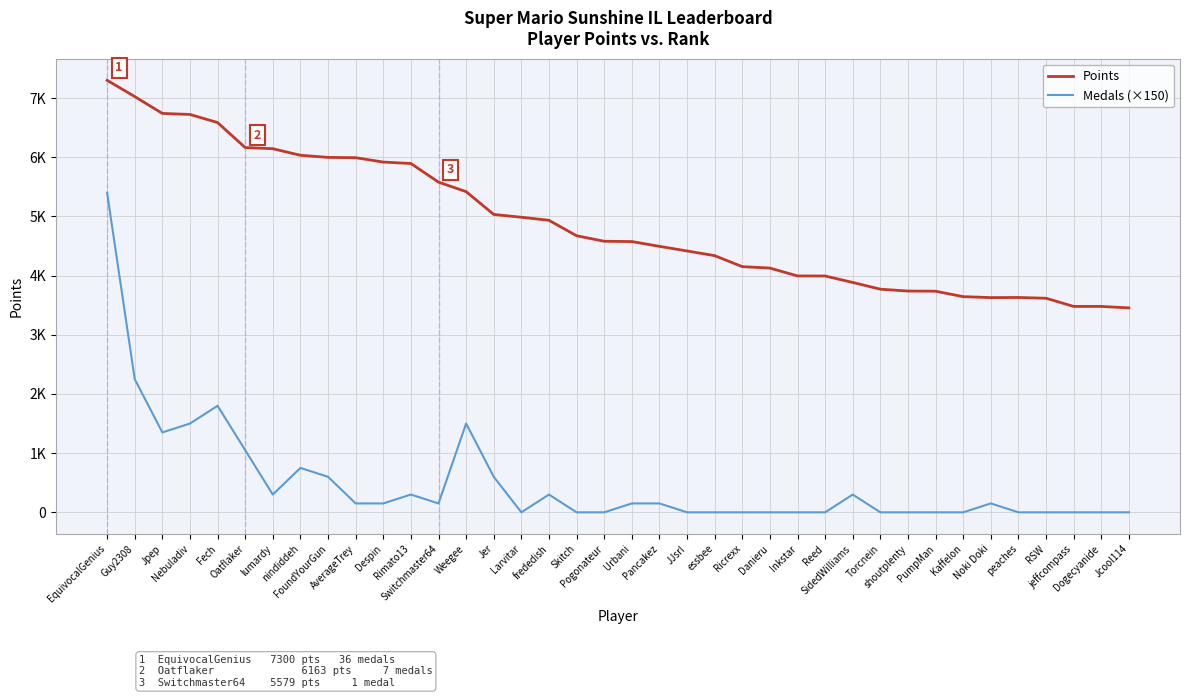

Reading right to left, what are all the values shown in this chart?

Points: Jcool114=3454	Dogecyanide=3479	jeffcompass=3479	RSW=3617	peaches=3630	Noki Doki=3628	Kaffelon=3644	PumpMan=3736	shoutplenty=3739	Torcnein=3770	SidedWilliams=3884	Reed=3993	Inkstar=3994	Danieru=4127	Ricrexx=4151	essbee=4337	JJsrl=4416	Pancakez=4494	Urbani=4575	Pogonateur=4580	Skitch=4673	frededish=4934	Larvitar=4986	Jer=5033	Weegee=5419	Switchmaster64=5579	Rimato13=5894	Despin=5918	AverageTrey=5992	FoundYourGun=5997	nindiddeh=6033	lumardy=6144	Oatflaker=6163	Fech=6586	Nebuladiv=6723	Jpep=6740	Guy2308=7025	EquivocalGenius=7300
Medals (×150): Jcool114=0	Dogecyanide=0	jeffcompass=0	RSW=0	peaches=0	Noki Doki=150	Kaffelon=0	PumpMan=0	shoutplenty=0	Torcnein=0	SidedWilliams=300	Reed=0	Inkstar=0	Danieru=0	Ricrexx=0	essbee=0	JJsrl=0	Pancakez=150	Urbani=150	Pogonateur=0	Skitch=0	frededish=300	Larvitar=0	Jer=600	Weegee=1500	Switchmaster64=150	Rimato13=300	Despin=150	AverageTrey=150	FoundYourGun=600	nindiddeh=750	lumardy=300	Oatflaker=1050	Fech=1800	Nebuladiv=1500	Jpep=1350	Guy2308=2250	EquivocalGenius=5400